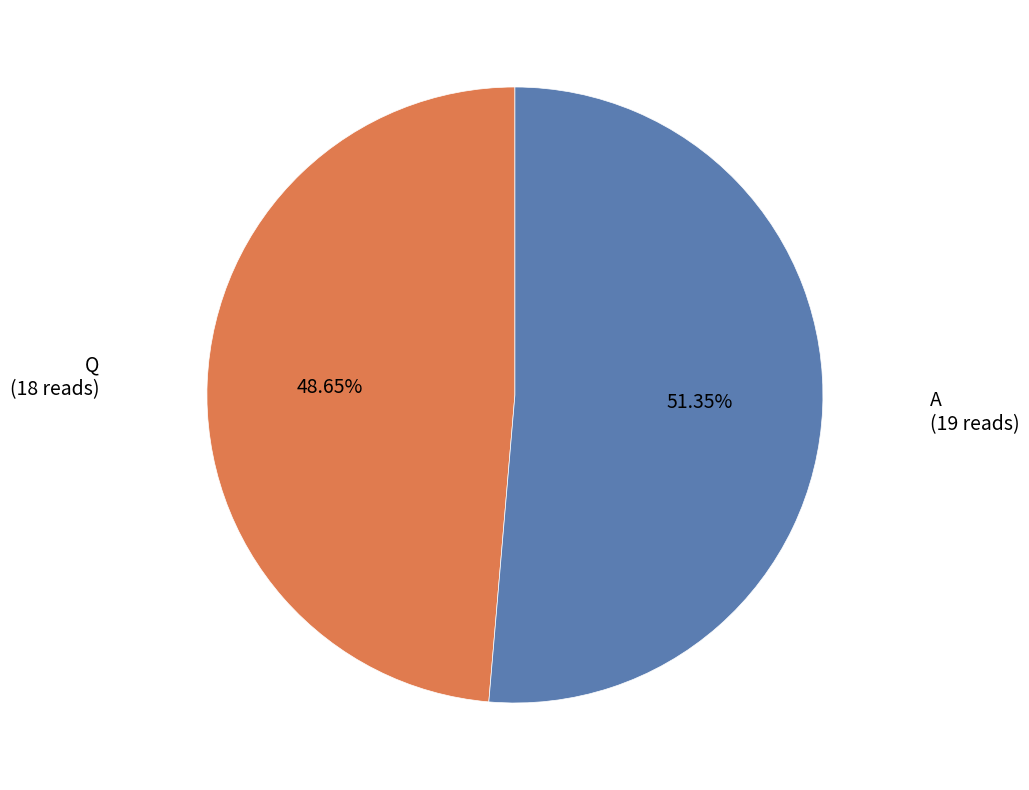

Which slice is the smallest?

Q